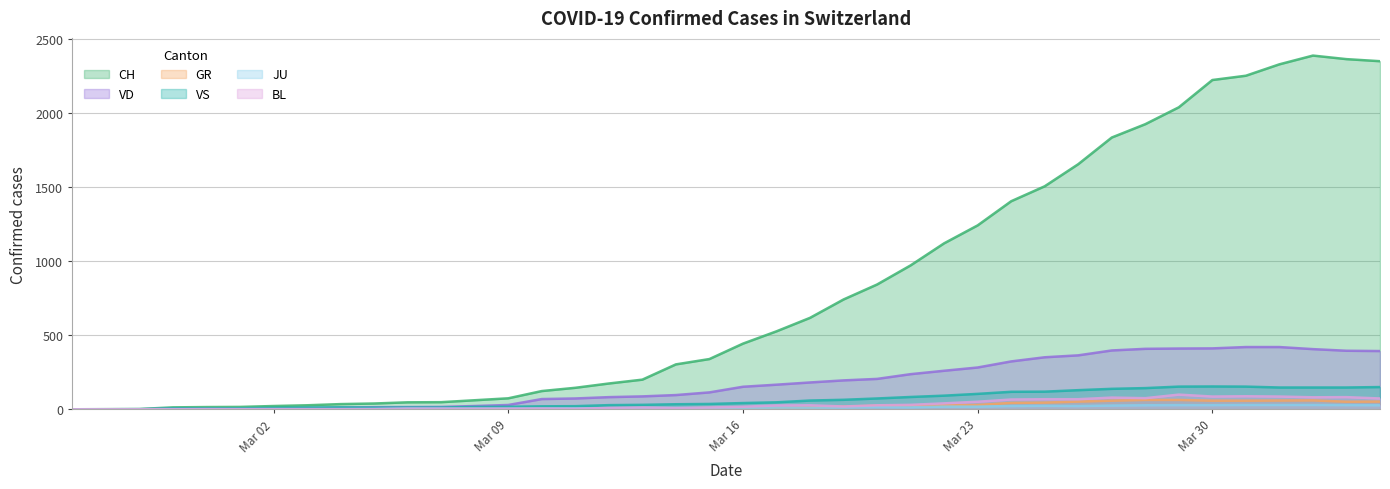

Which series has the largest total across all categories?

CH